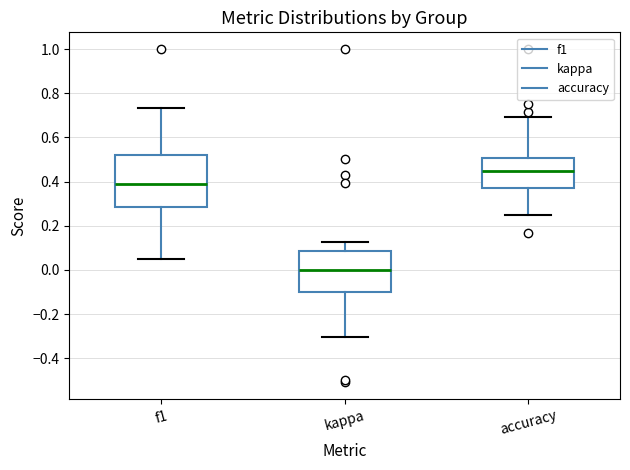

Which box is the tallest, from its lower edge to its upper edge?

f1